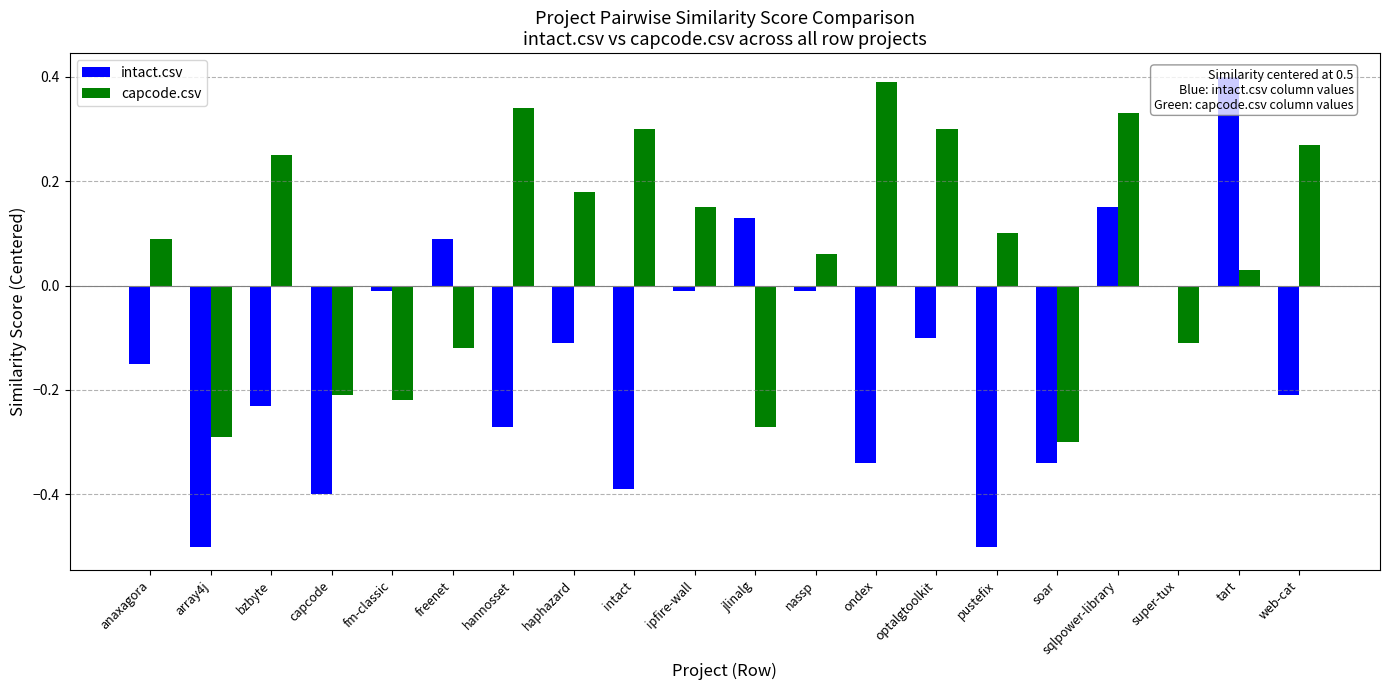

How many values in intact.csv are below zero?

15